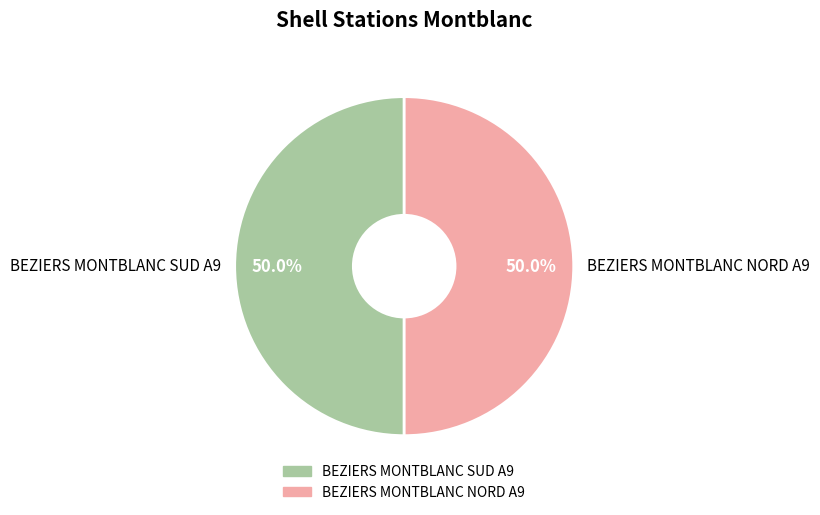

To the nearest percent, what portion does BEZIERS MONTBLANC SUD A9 represent?

50%